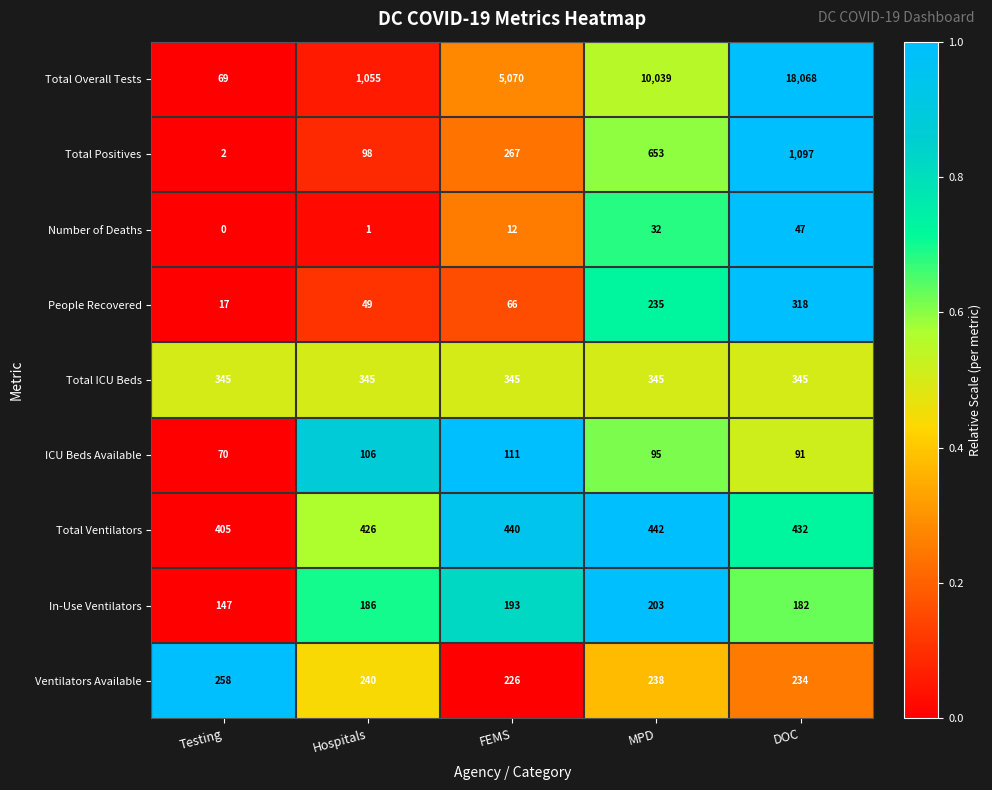

What is the difference between the Ventilators Available values at Testing and DOC?

24